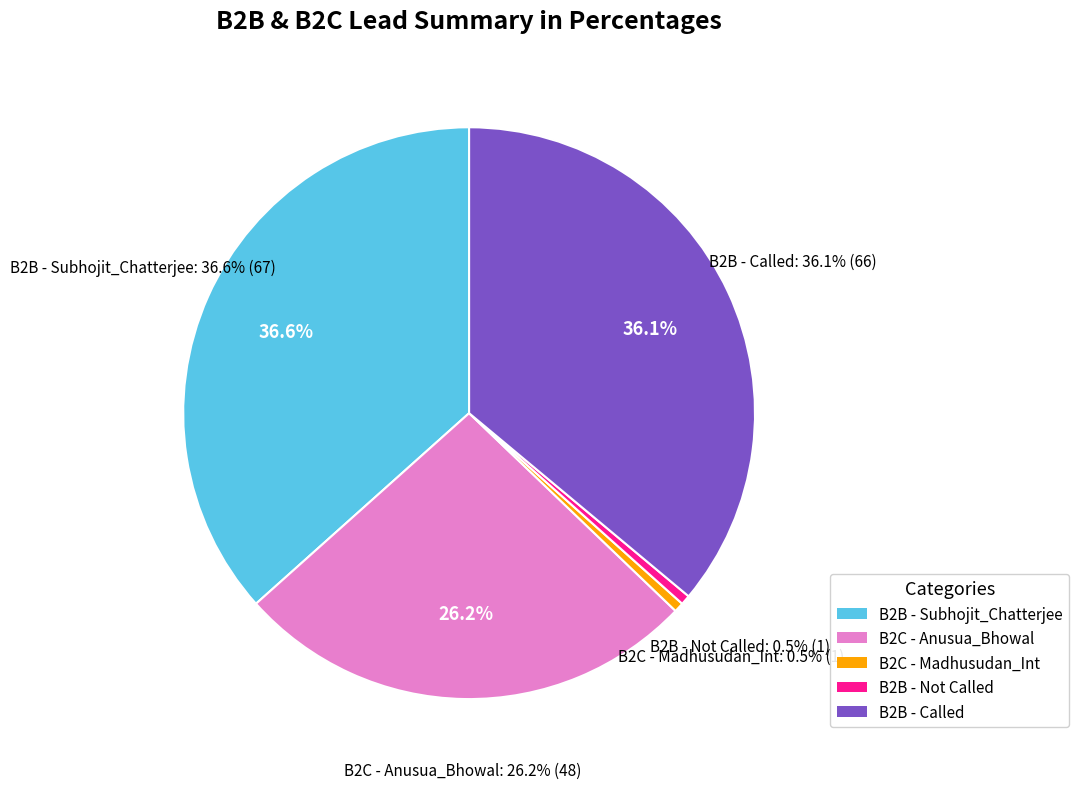

Combined, do B2B - Not Called and B2B - Called account for over 50%?

No